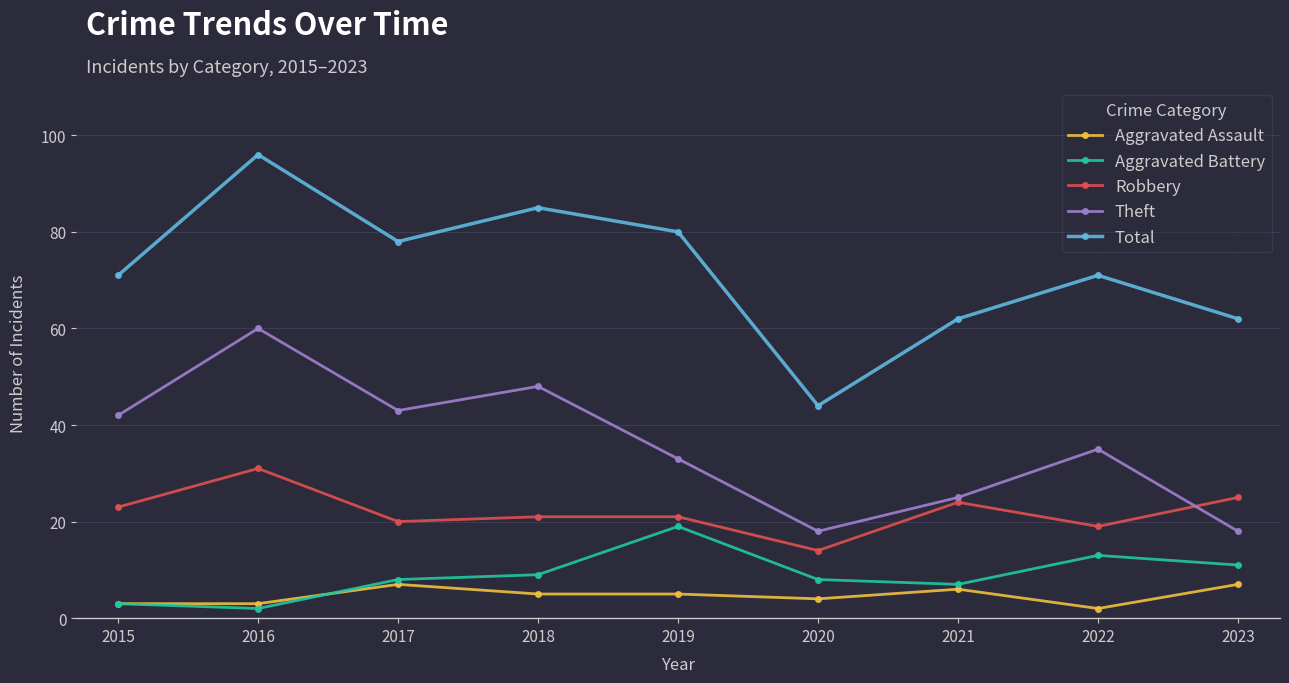

What is the approximate value of Theft at 2023, to the nearest 10?

20